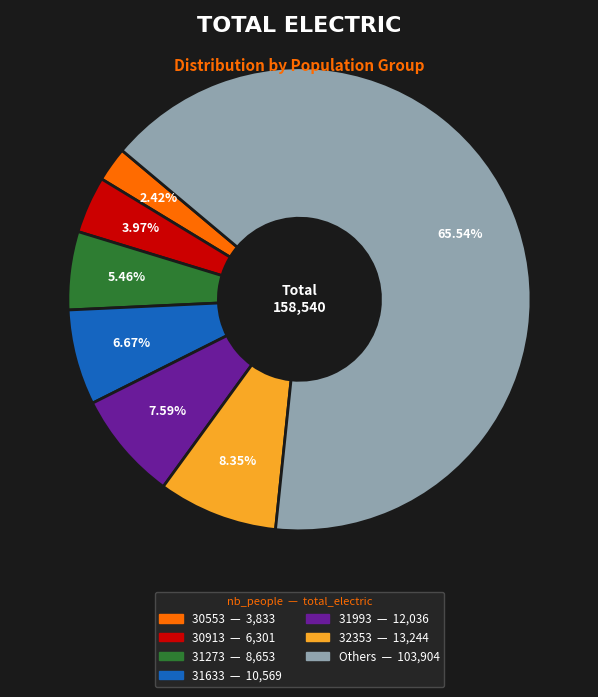

Is there a majority slice in this chart?

Yes